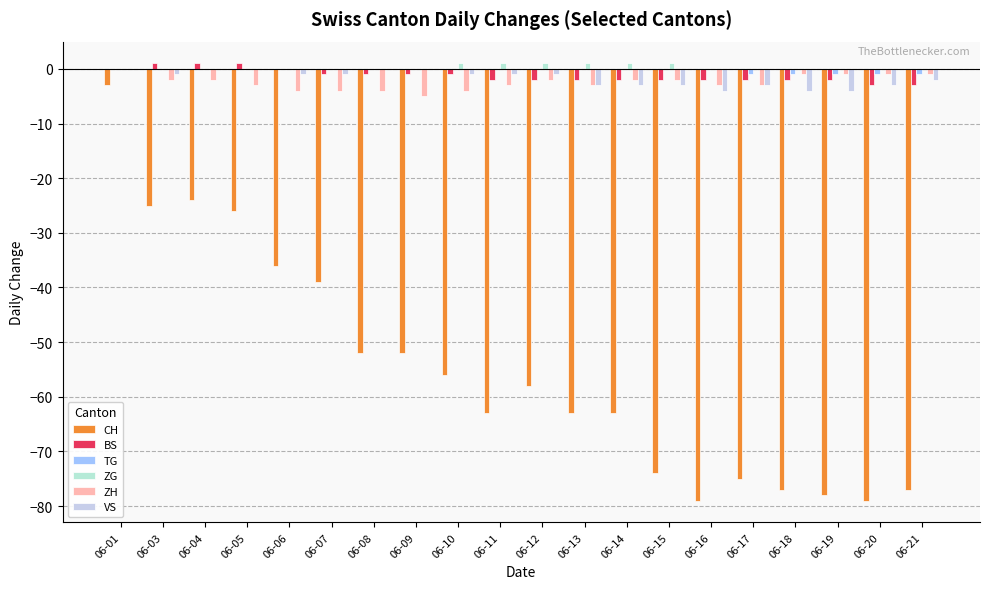

The ZG series shows 1 at 06-11. True or false?

True